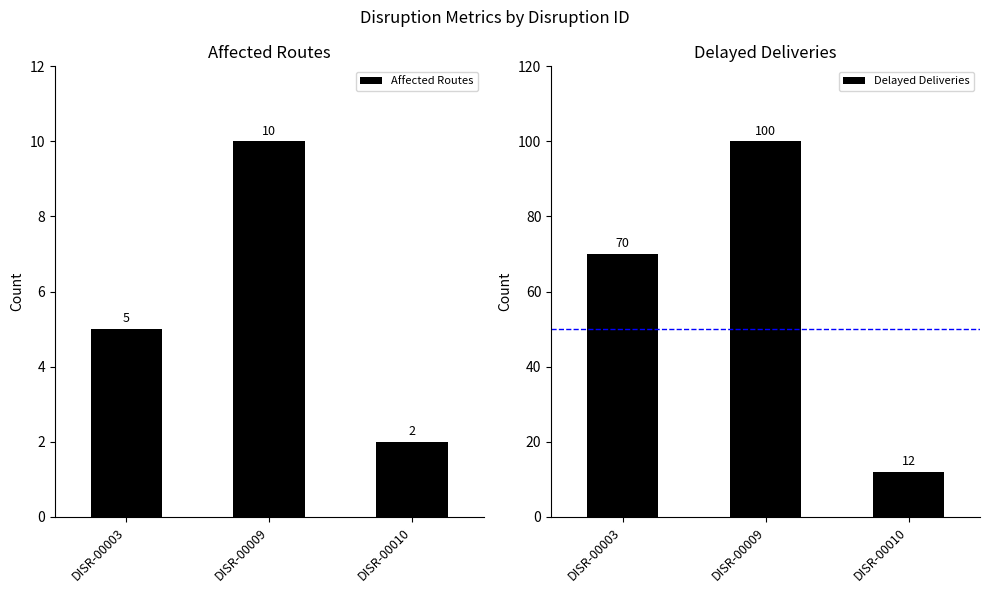

List the series in order of their peak value, highest first.

Delayed Deliveries, Affected Routes